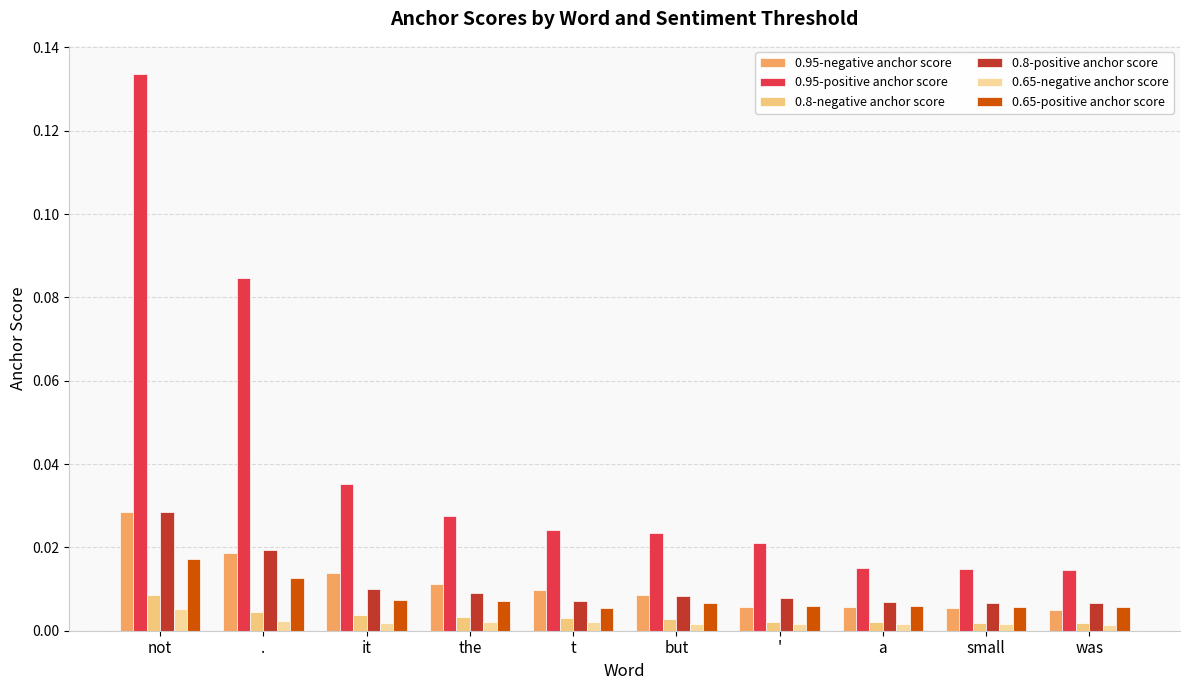

What position from the right is the?

7